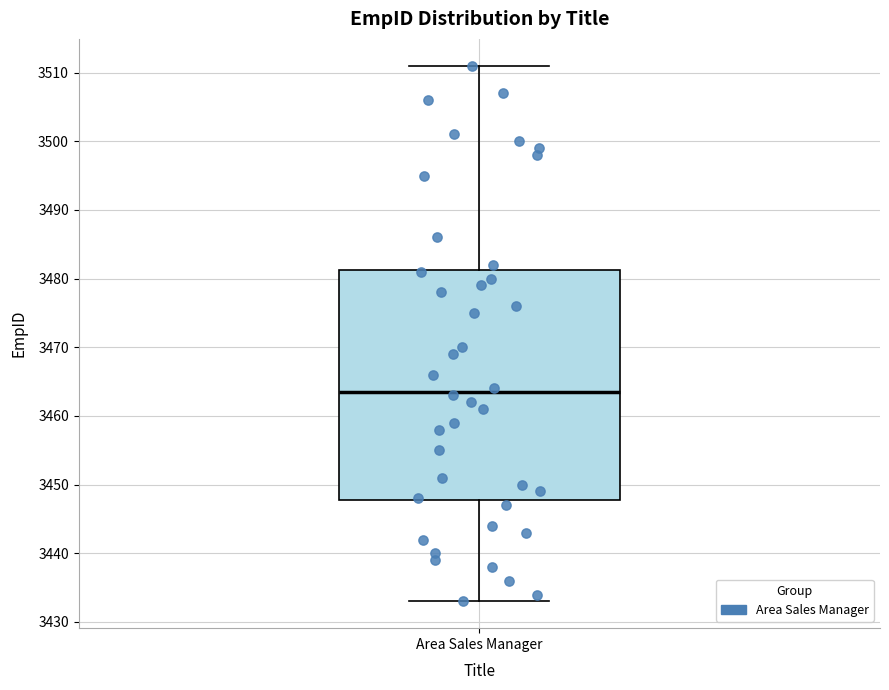

Where is the upper edge of the box for Area Sales Manager on the y-axis? The values are not printed on the chart, so give them approximately, as read against the axis.

3481